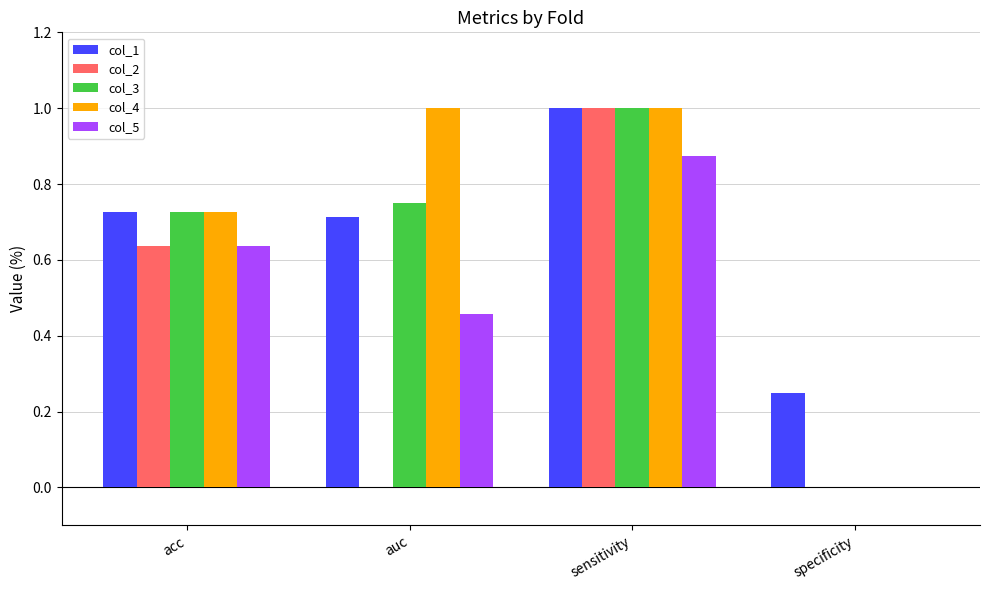

What is the sum of the col_1 values at sensitivity and acc?

1.7